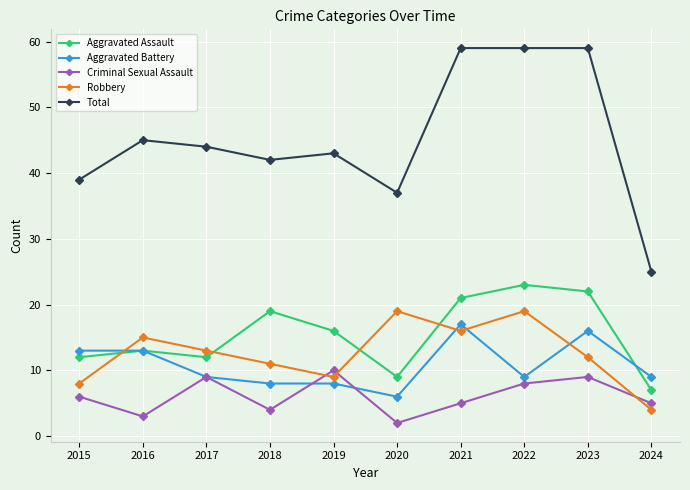

What is the spread (max minus min) of values at 2016?

42